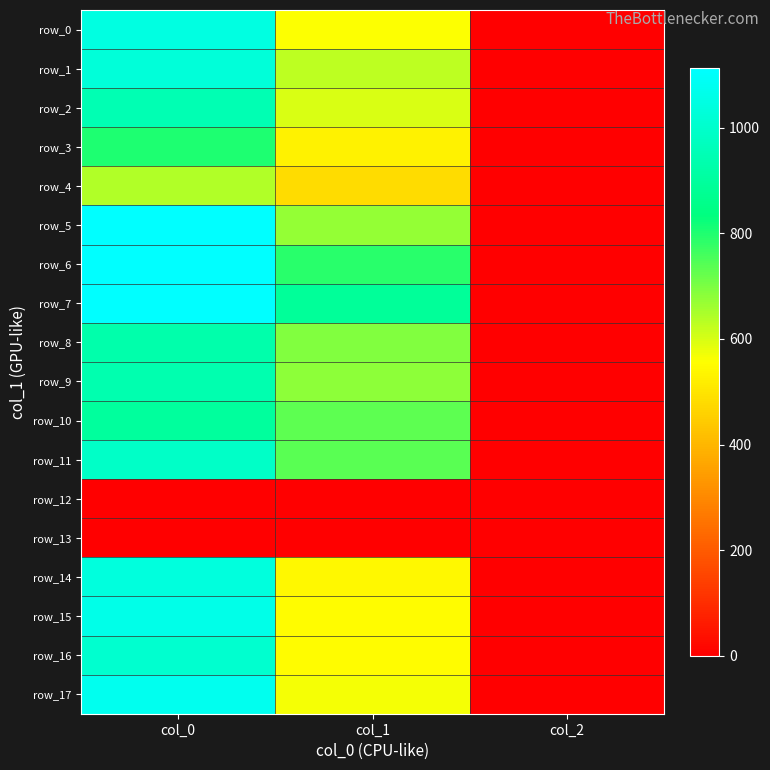

Which series has the largest total across all categories?

row_7